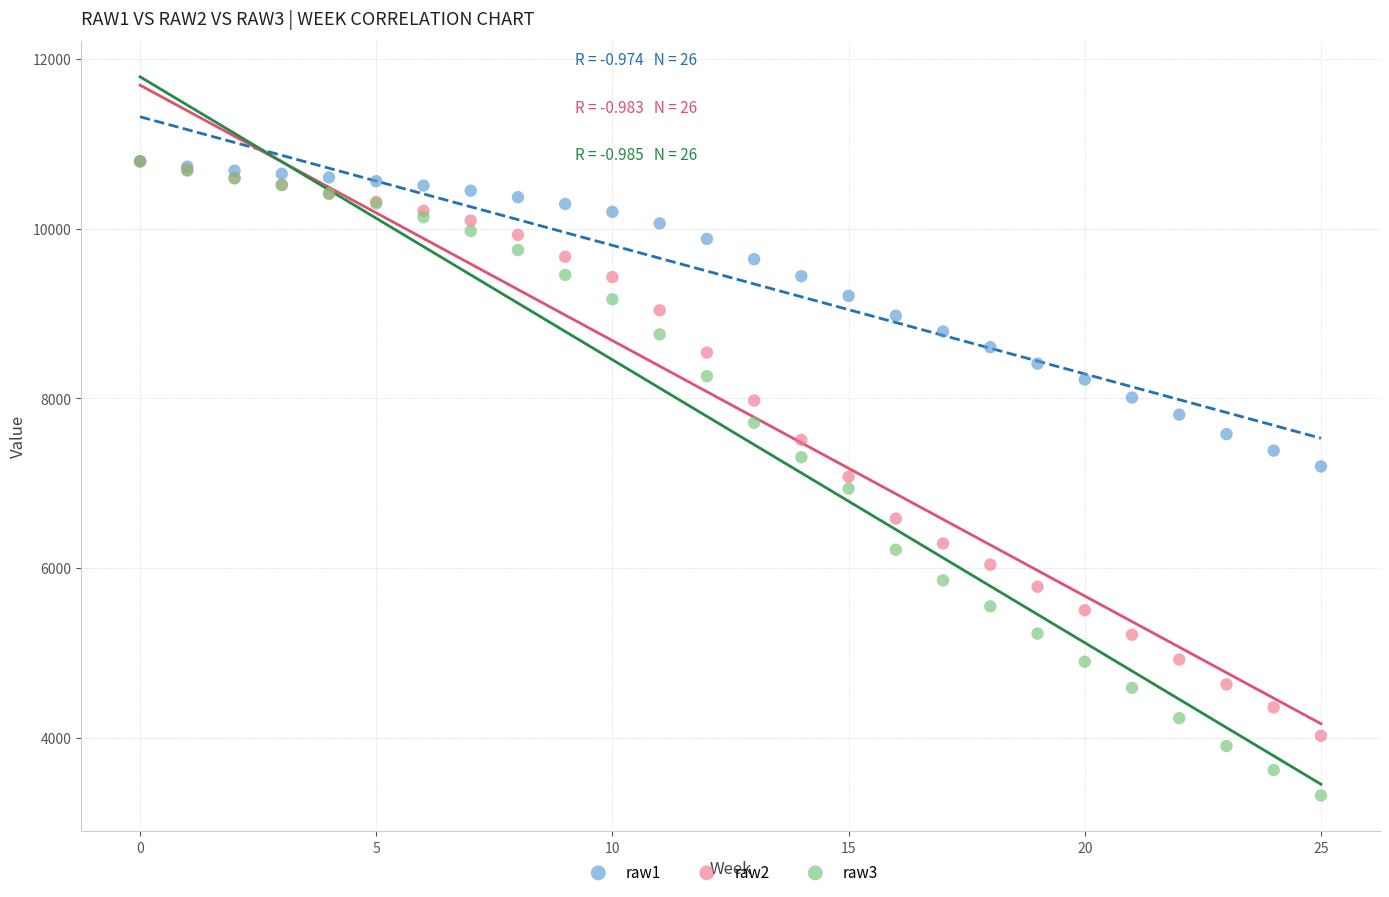

What are all the series names shown in the legend?

raw1, raw2, raw3